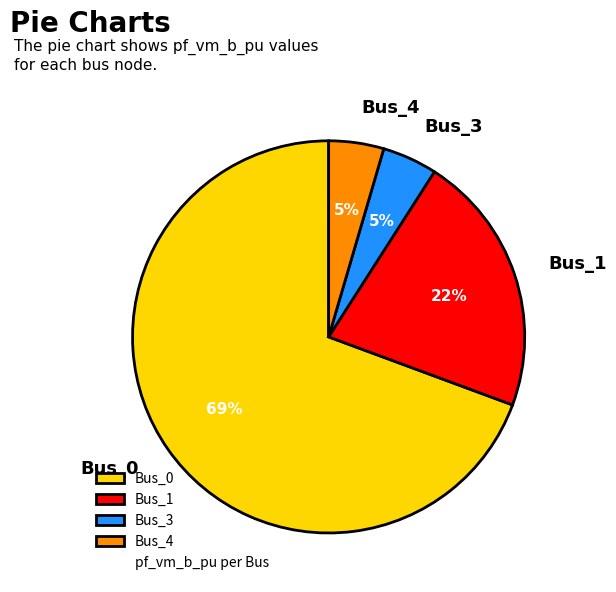

Which has a higher value, Bus_4 or Bus_1?

Bus_1